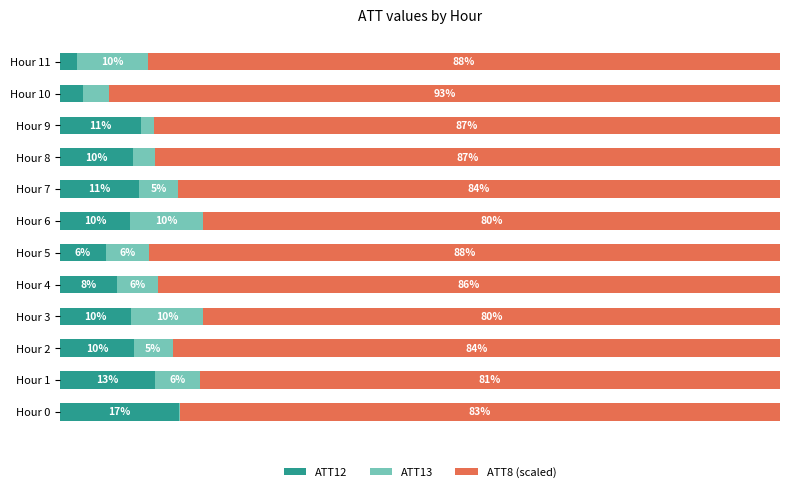

What are all the series names shown in the legend?

ATT12, ATT13, ATT8 (scaled)